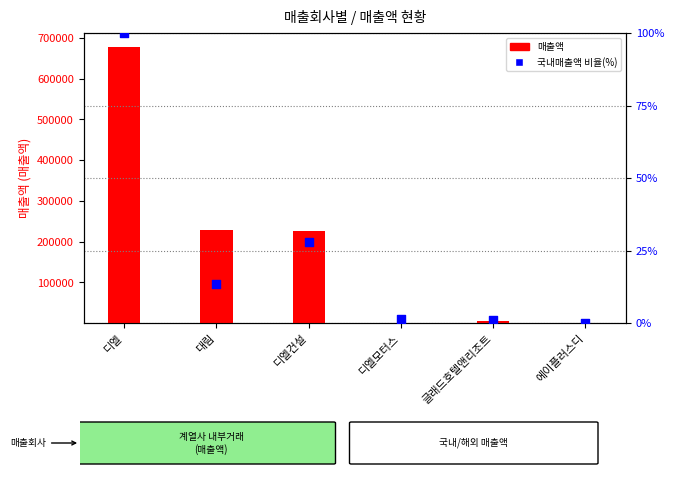

Which series contains the highest Y value?

매출액